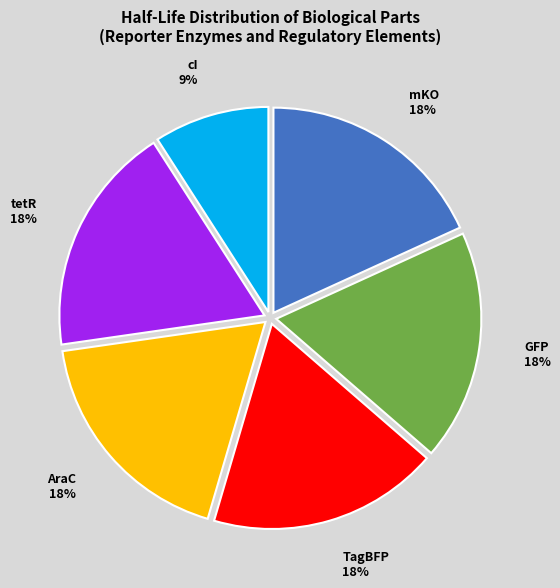

Is it true that AraC is 7% of the pie?

False